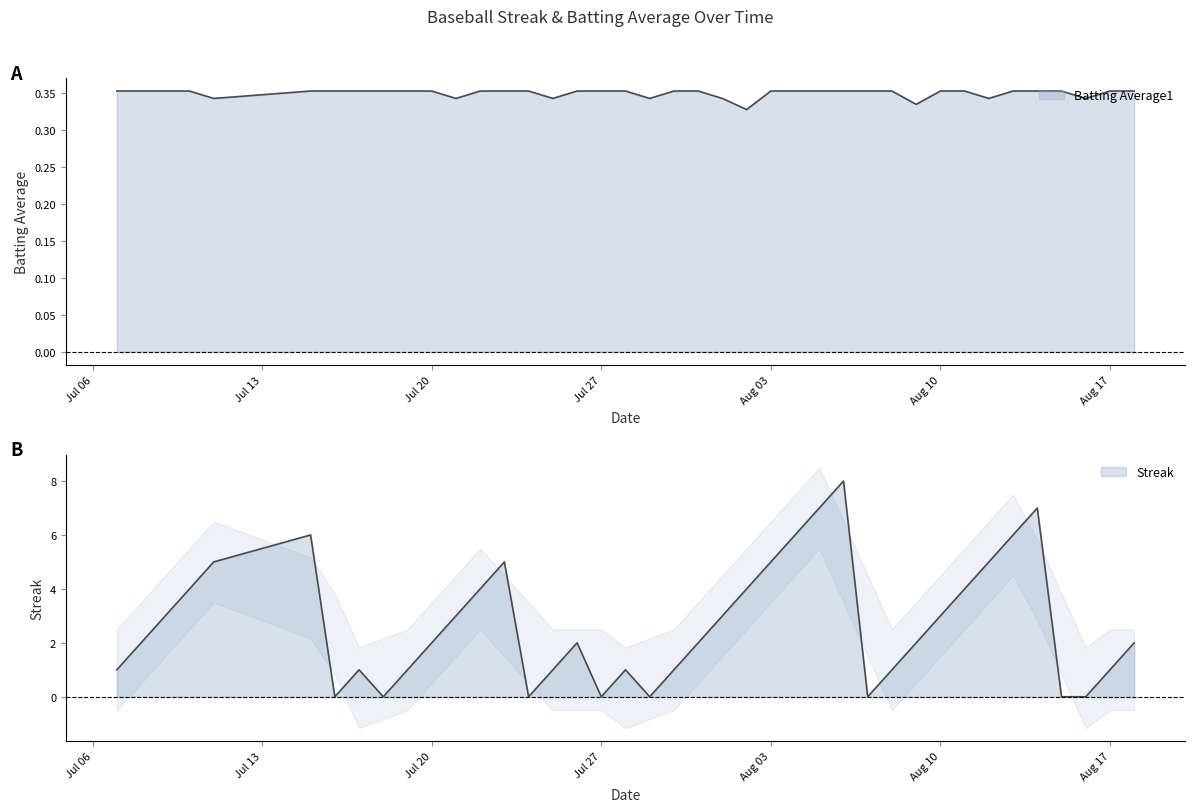

Is the value of Streak at 2010-08-07 greater than the value of Batting Average1 at 2010-08-15?

No